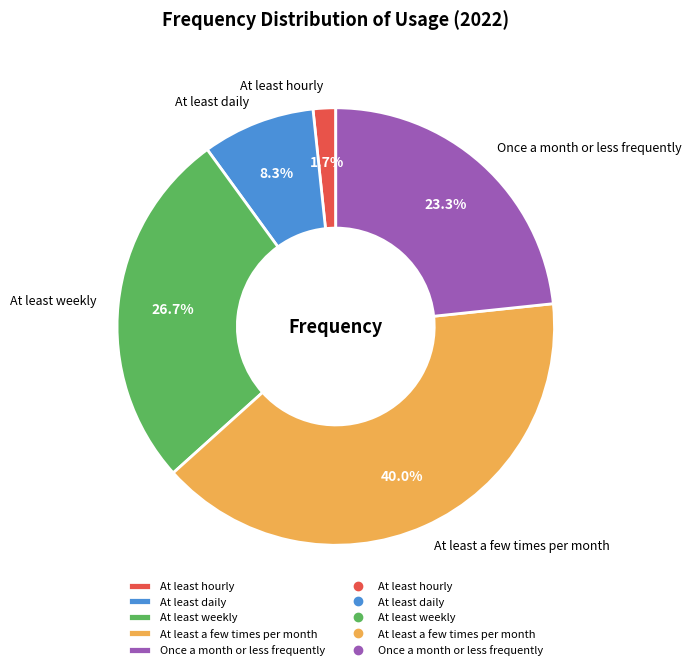

Rank the categories by value from highest to lowest.

At least a few times per month, At least weekly, Once a month or less frequently, At least daily, At least hourly